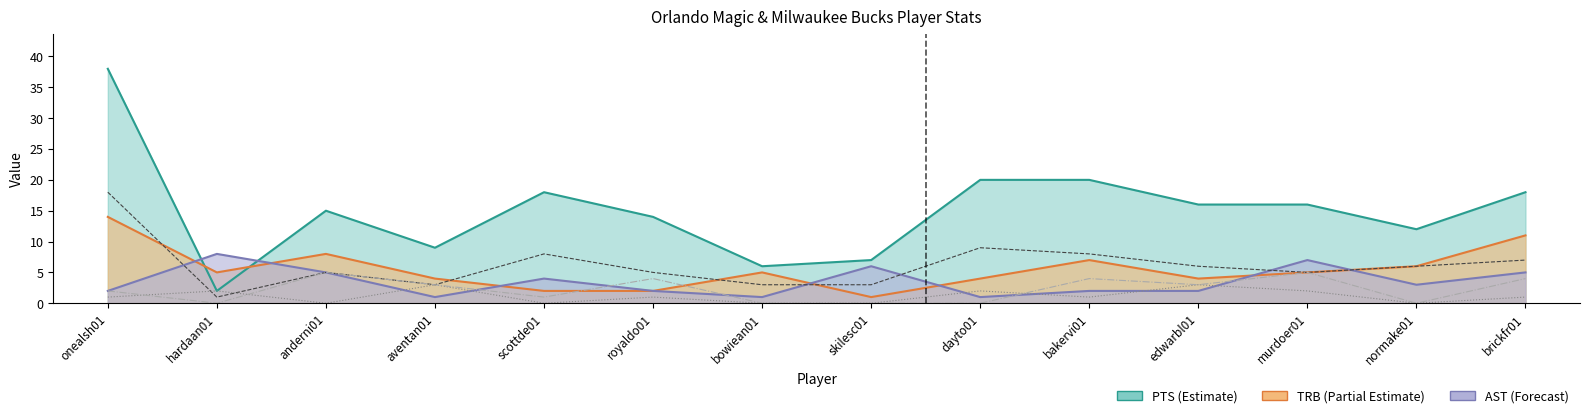

What is the label of the 2nd point from the right?

normake01